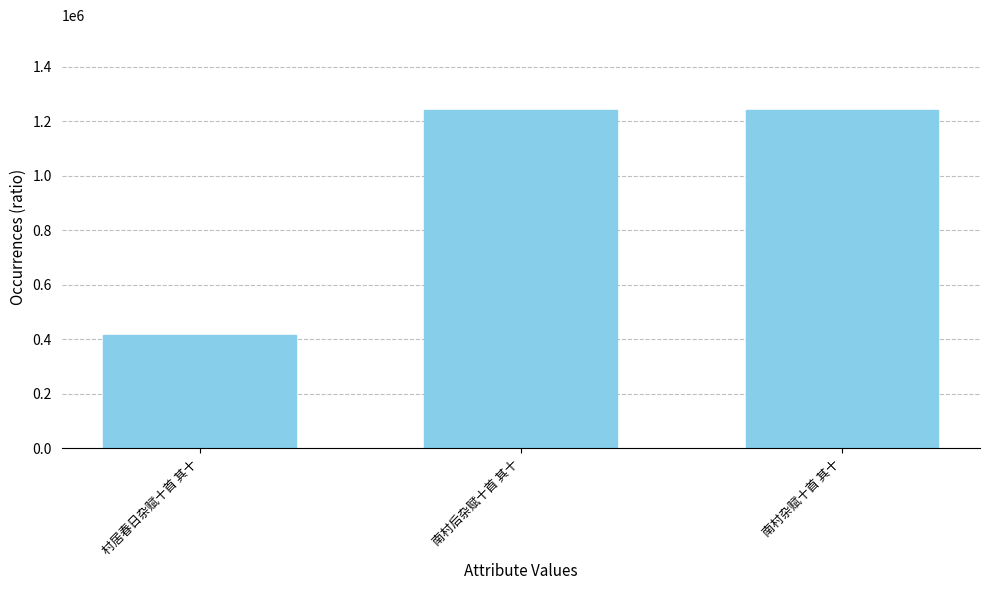

What is the label of the 1st bar from the left?

村居春日杂赋十首 其十